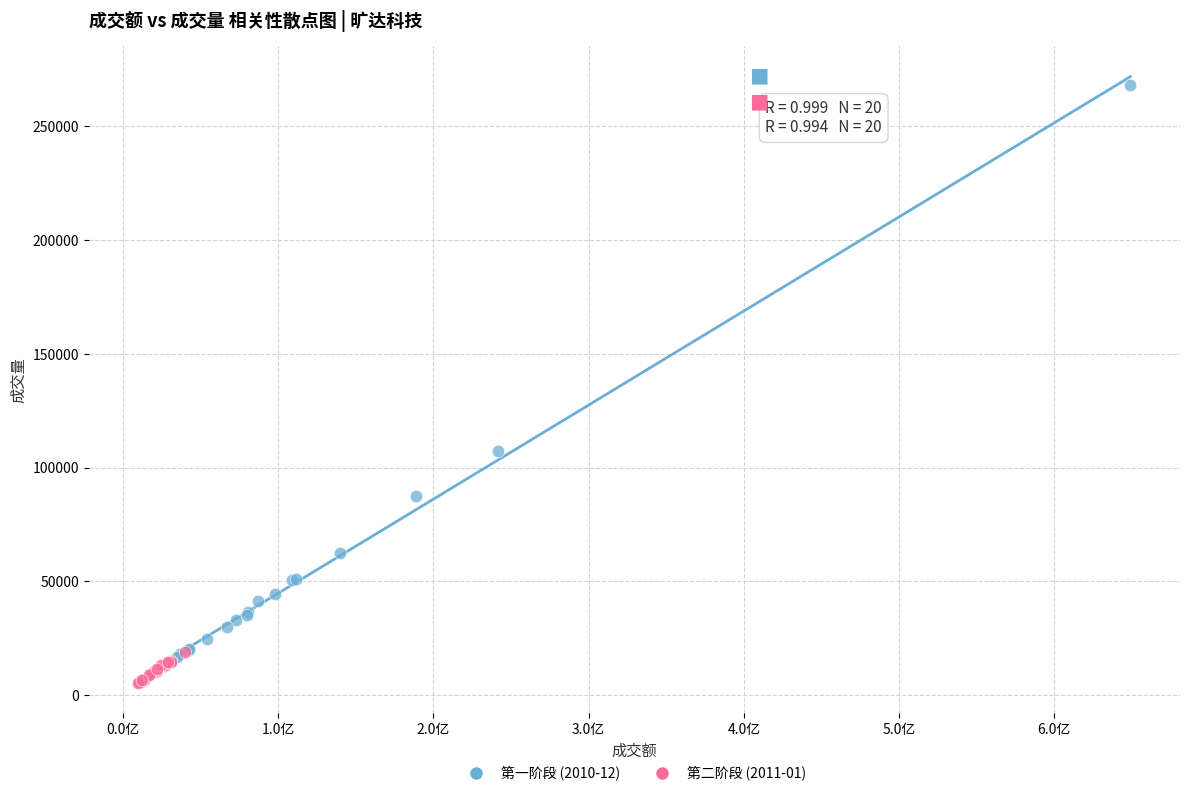

Which series reaches the minimum Y coordinate?

第二阶段 (2011-01)